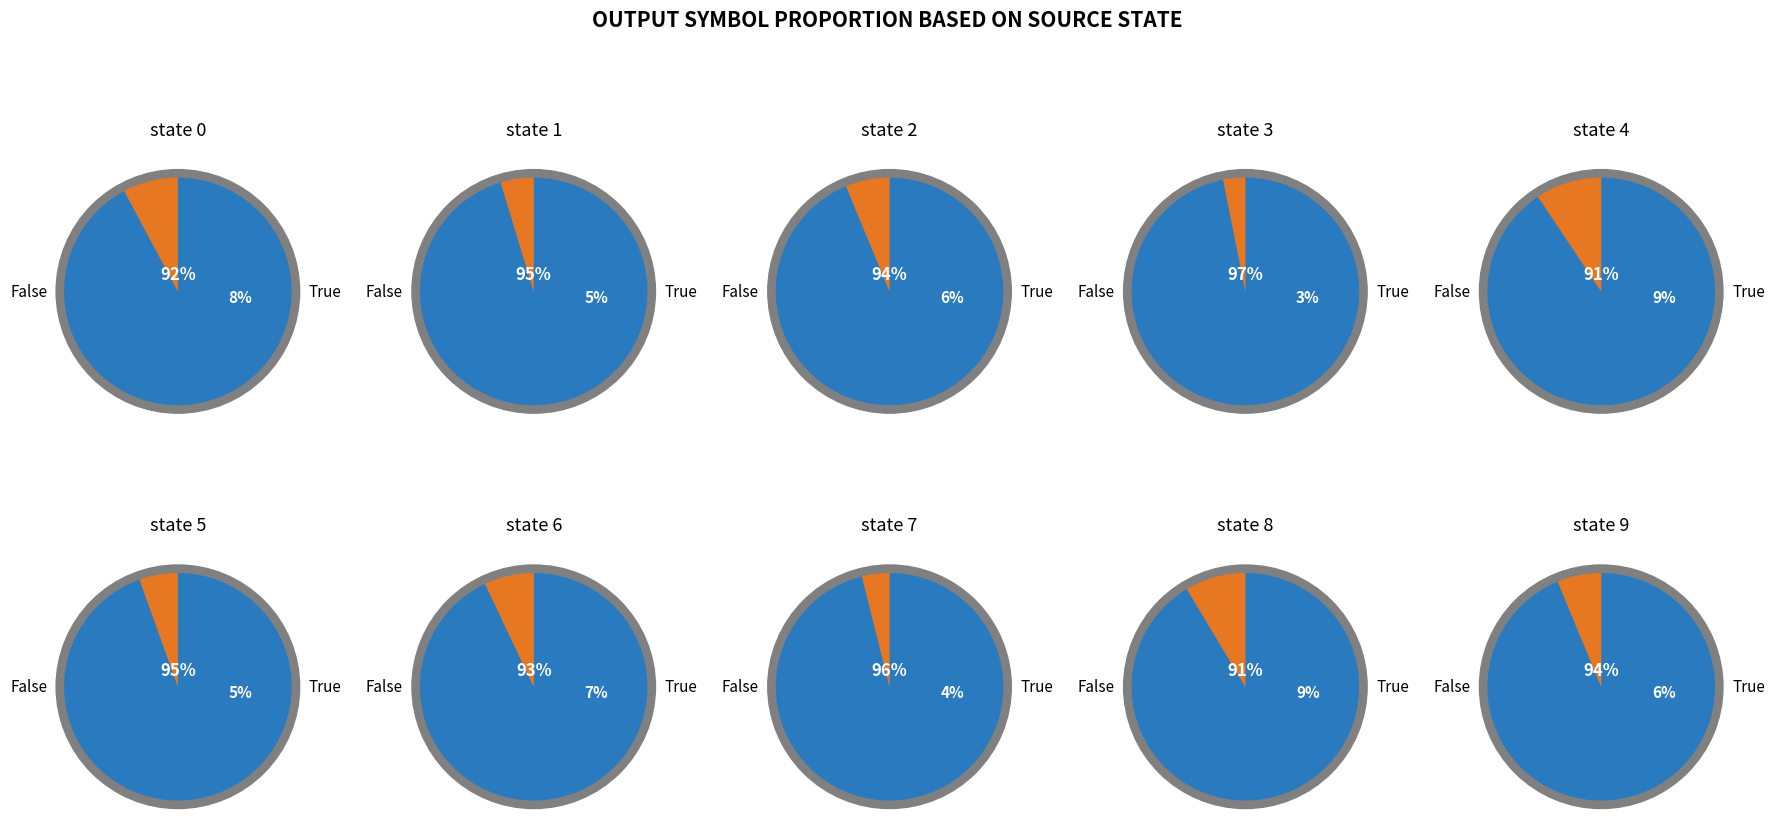

Is 2 the majority of the pie?

No